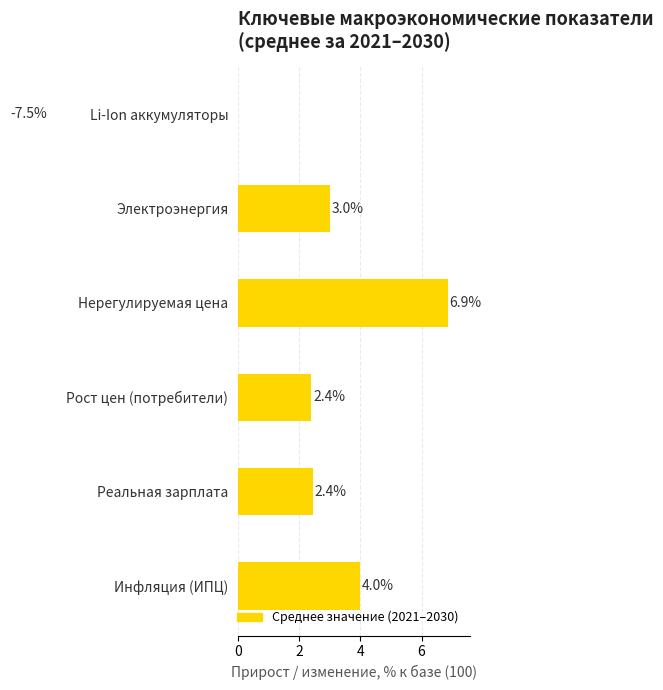

Are the bars horizontal?

Yes